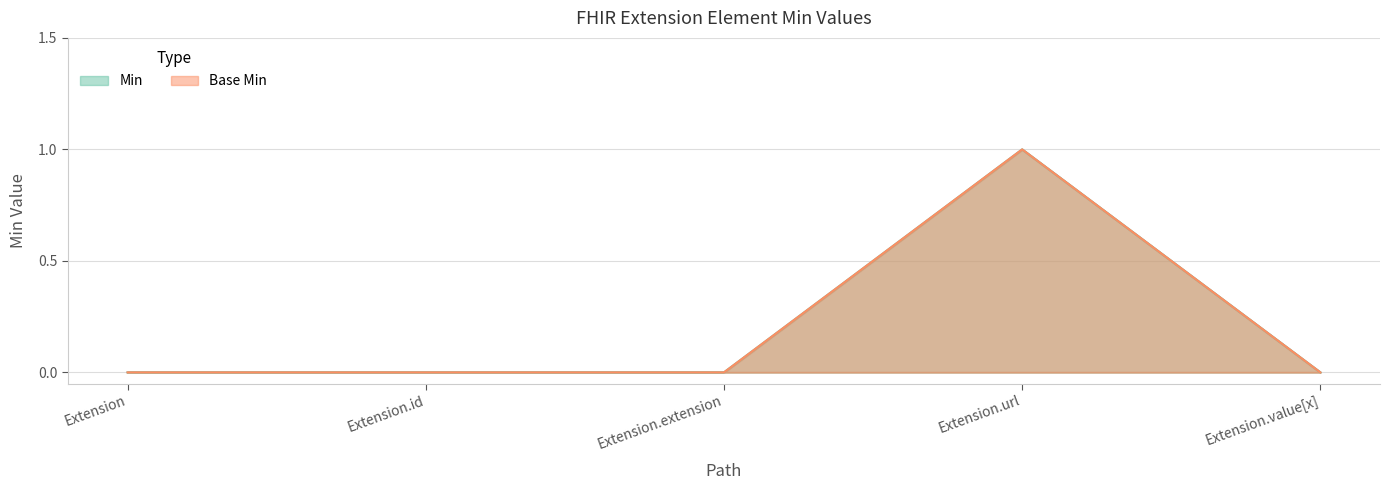

What is the maximum value for Base Min?

1